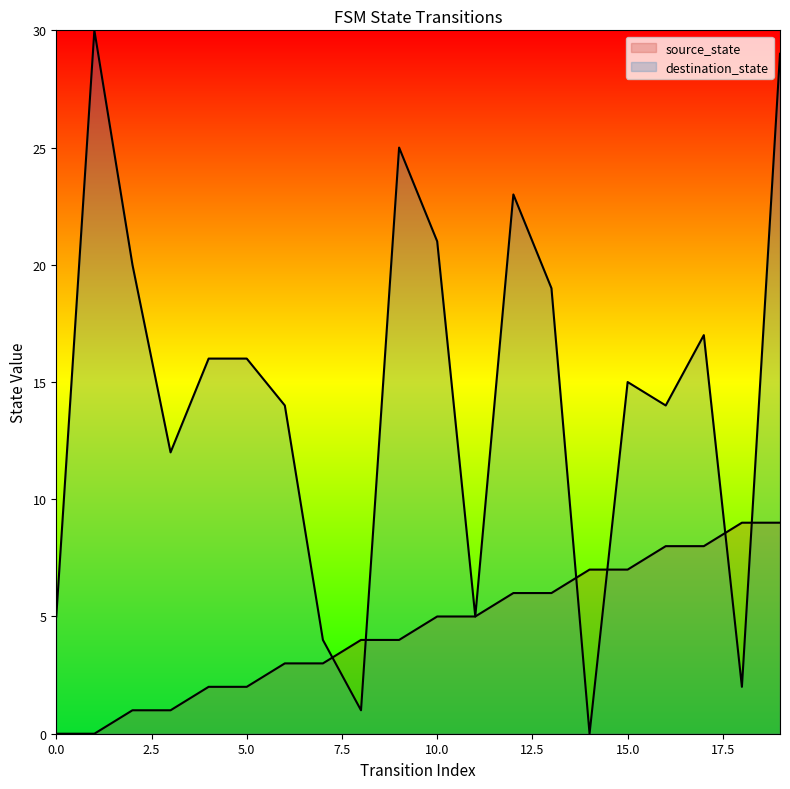

Rank the series at 14 from lowest to highest value.

destination_state, source_state